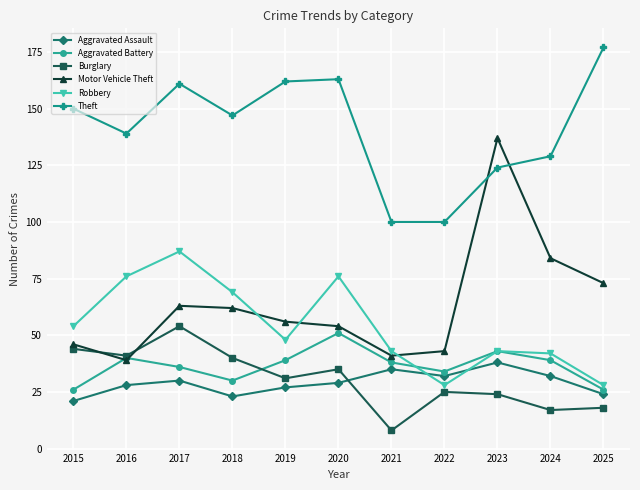

True or false: Theft and Aggravated Battery intersect in this chart.

False